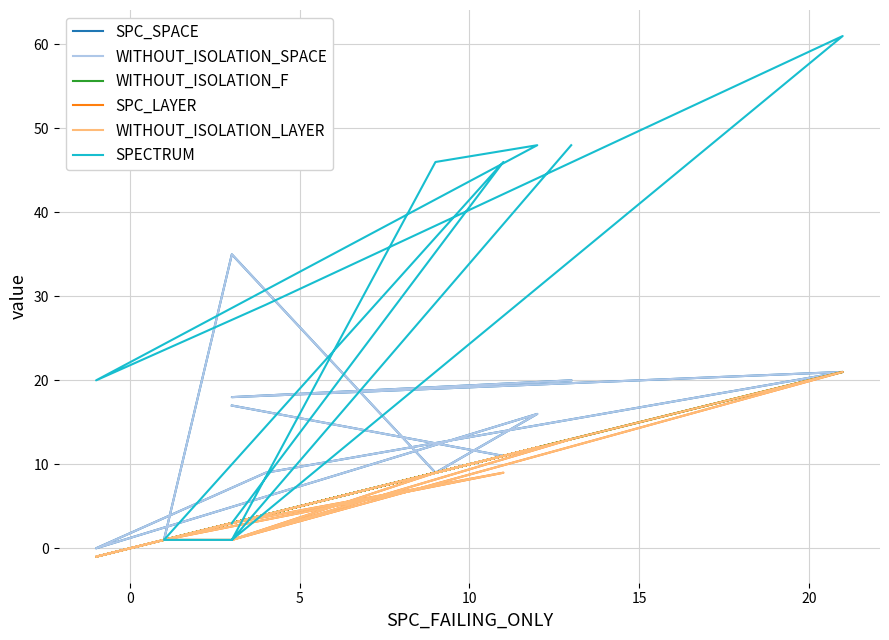

True or false: SPECTRUM has more than 1 interior local peaks.

True